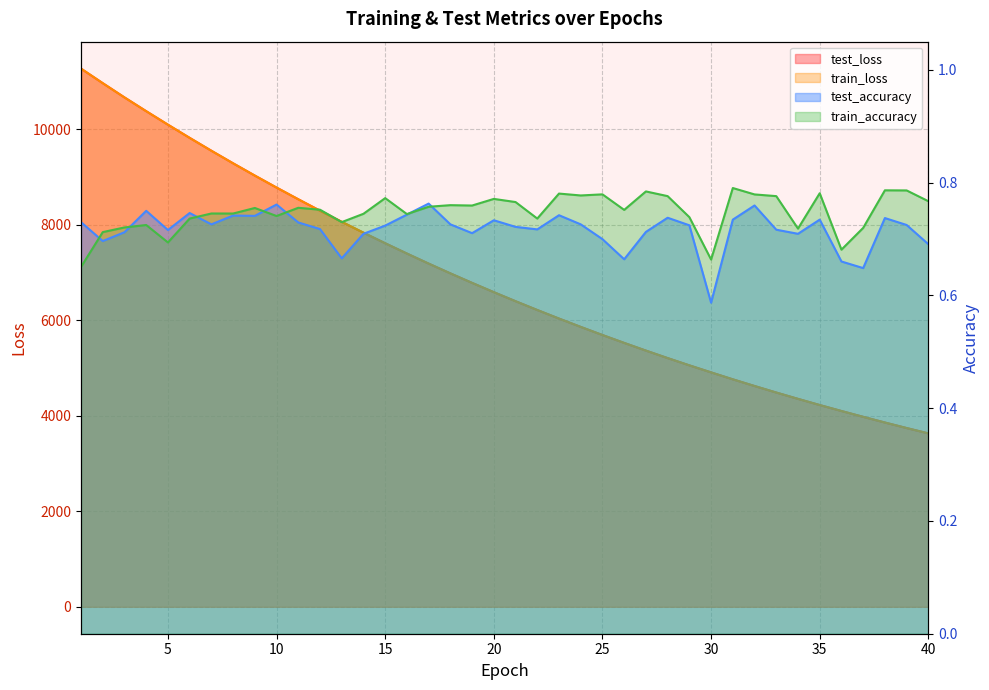

What is the value of the test_accuracy point at the 38th from the left?

0.7